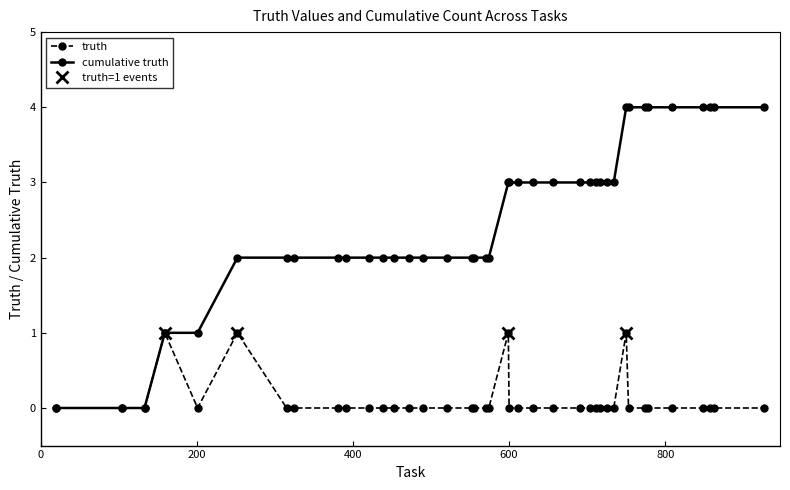

What is the value of the cumulative truth point at the 10th from the left?

2